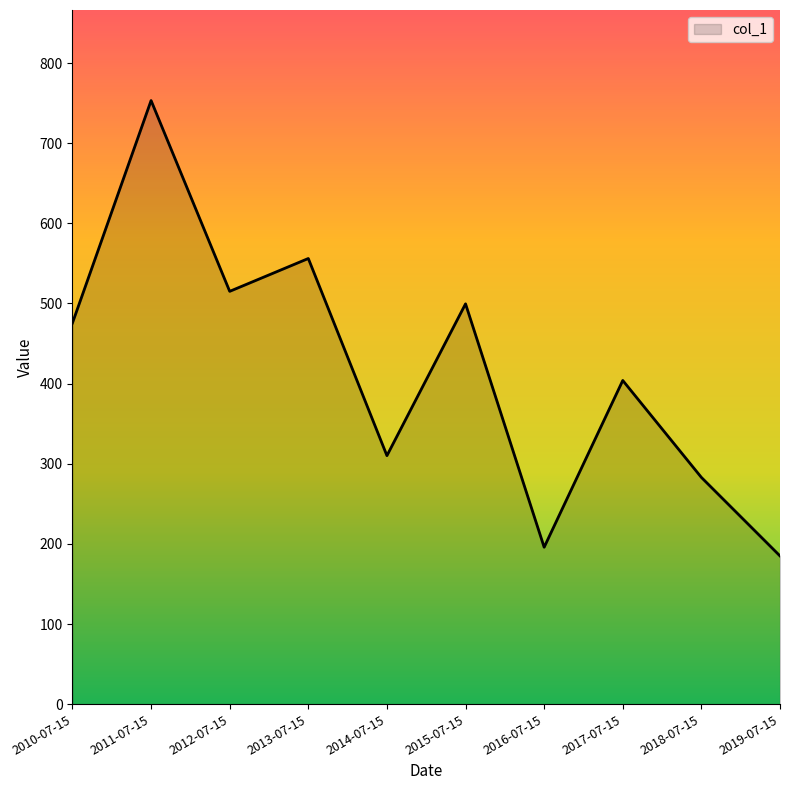

Reading left to right, transcribe all the data shown in this chart.

475.6	753.2	515.1	556.1	310.1	499.5	195.8	403.9	282.9	184.9